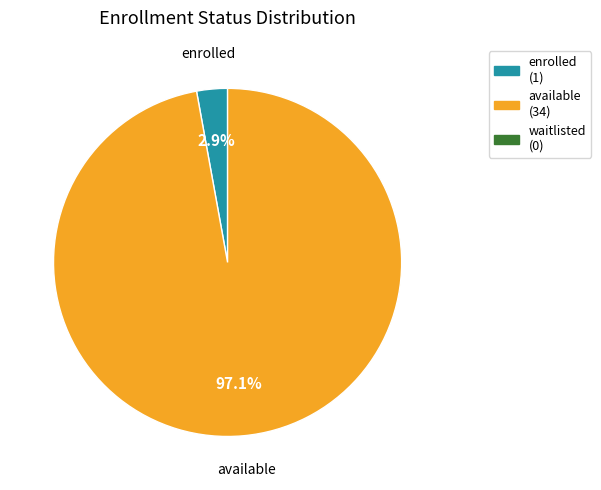

Count the number of slices in the pie.

2